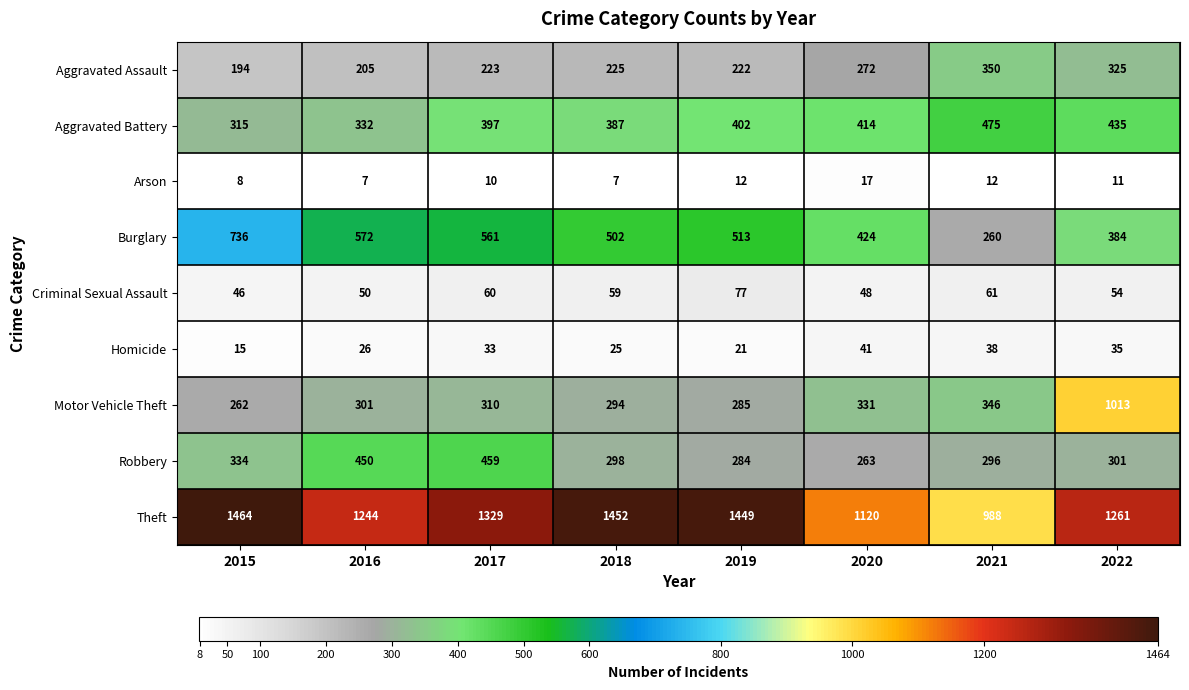

At how many categories does at least one series exceed 566?

8